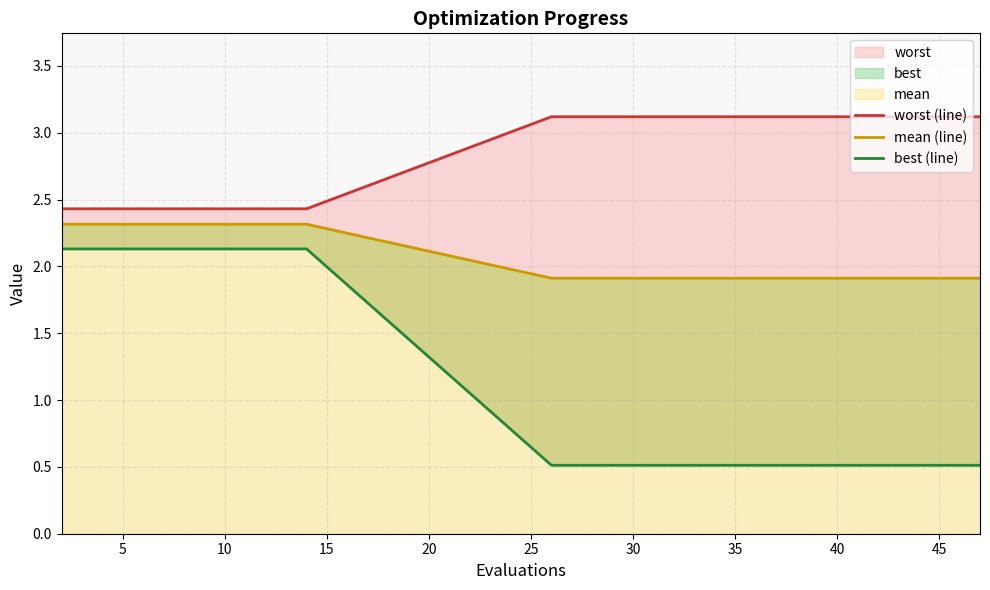

The value of worst (line) at 11 is 5.2. True or false?

False